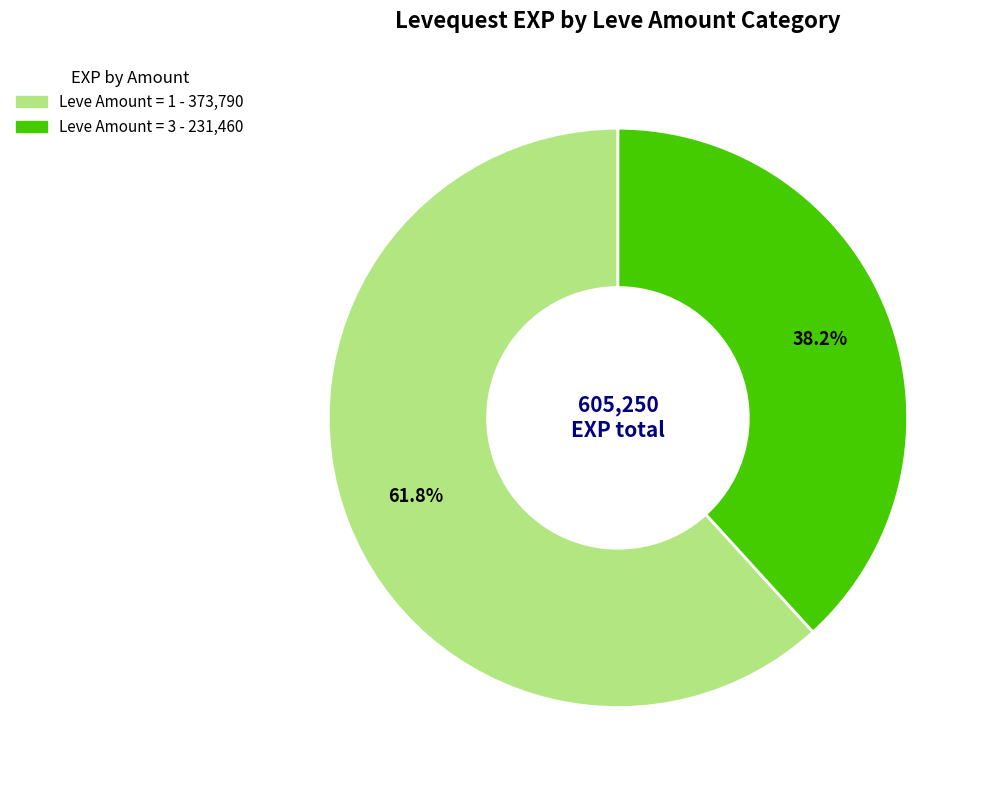

To the nearest percent, what is the average slice percentage?

50%